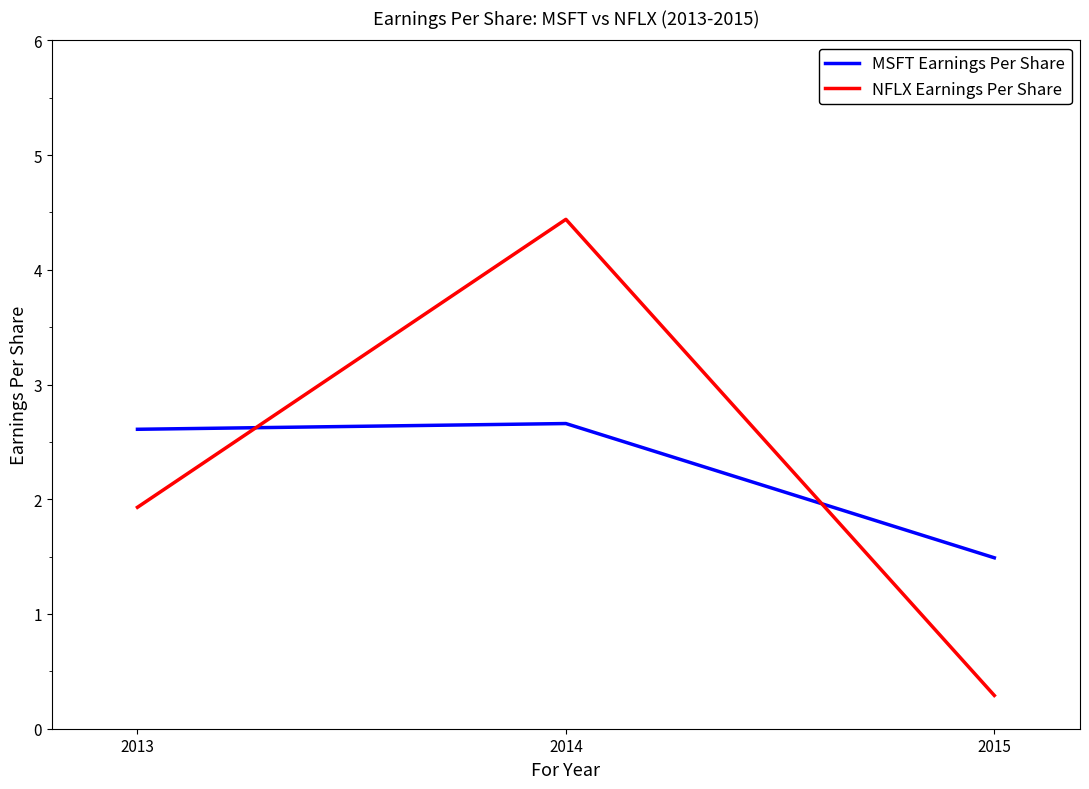

What is the approximate value of NFLX Earnings Per Share at 2014?

4.4